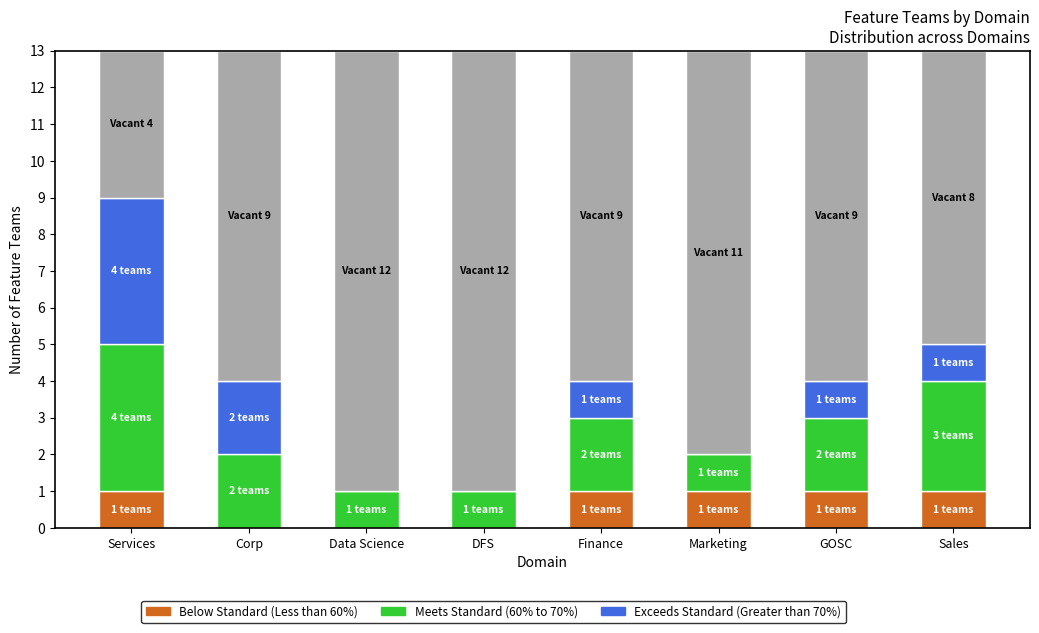

What is the total value across all series at Services?

13